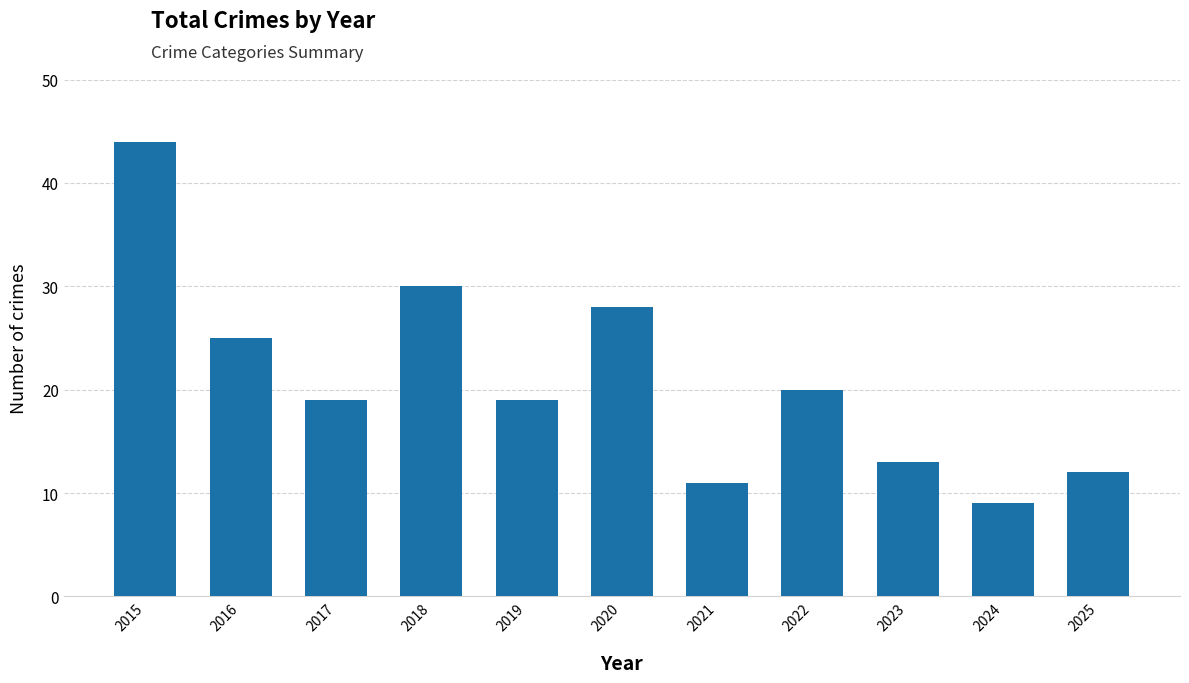

Approximately how many times larger is the value at 2015 compared to 2024?

4.9